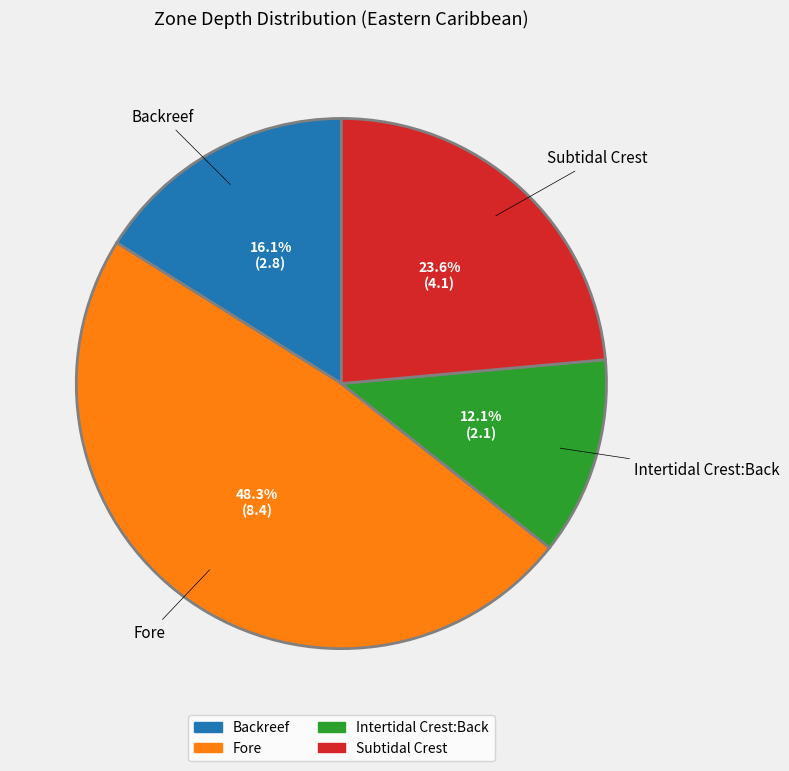

How many slices are in this pie chart?

4